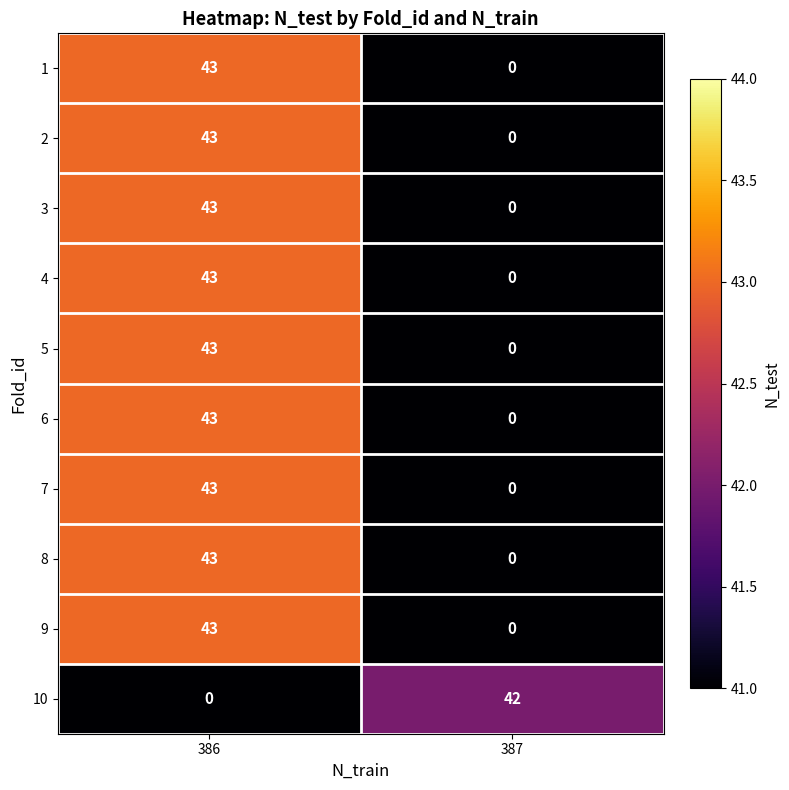

Where is 4 nearest to the value 21?

387